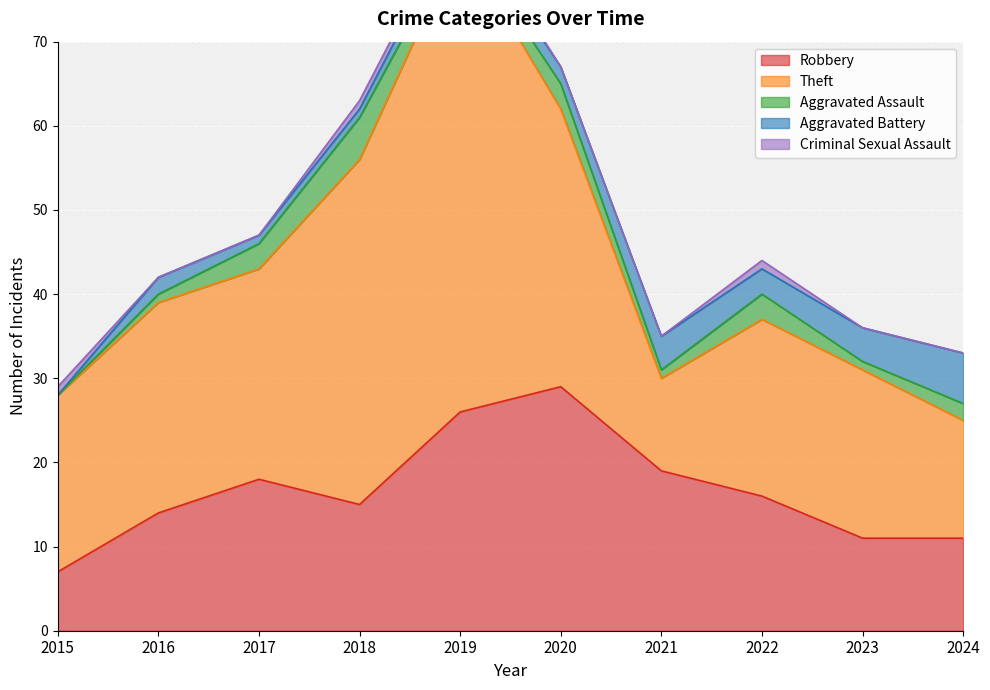

In Theft, how many points are lower than both neighbors (excluding endpoints)?

1